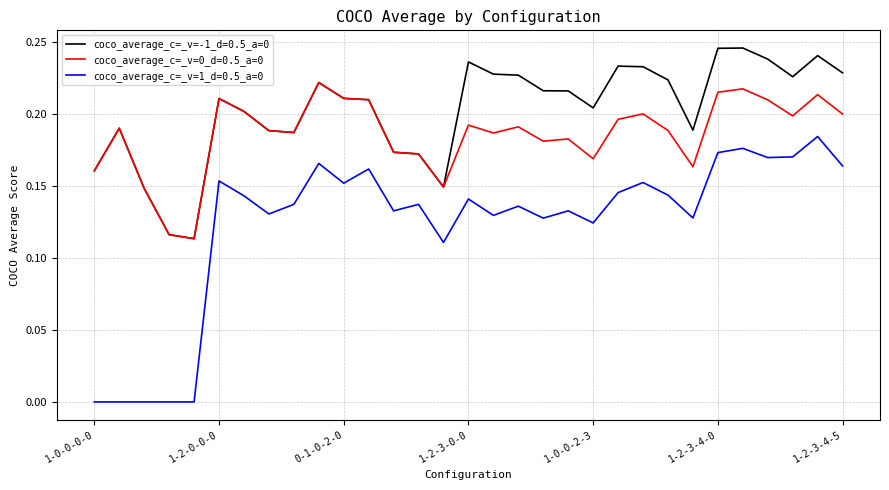

Which series has the largest range (max minus min)?

coco_average_c=_v=1_d=0.5_a=0